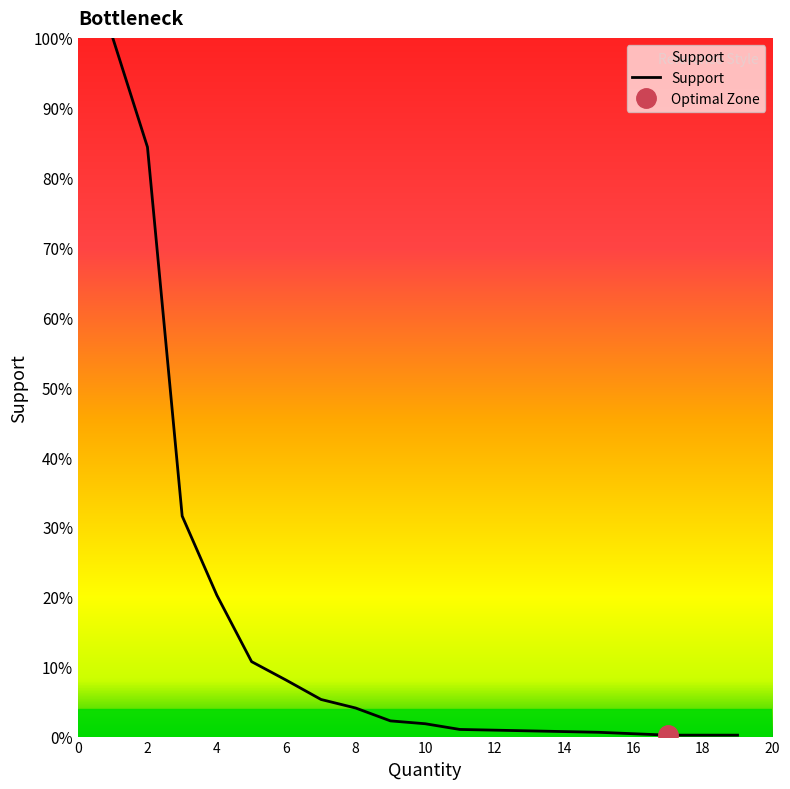

What is the sum of all values?

273.5